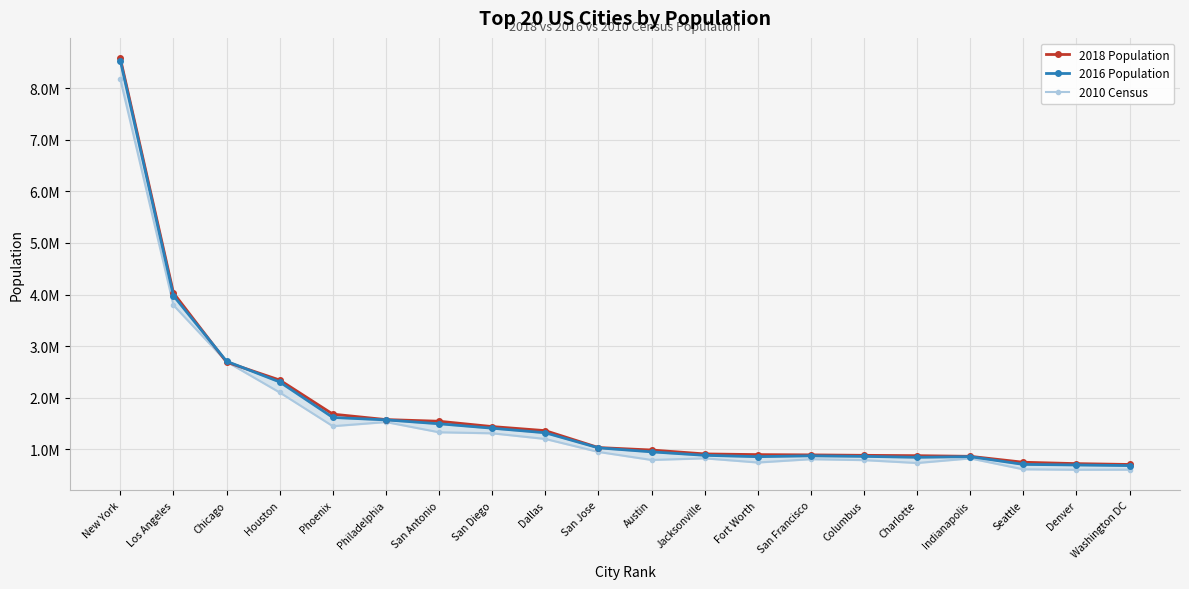

Is it true that 2016 Population equals 1317929 at Dallas?

True